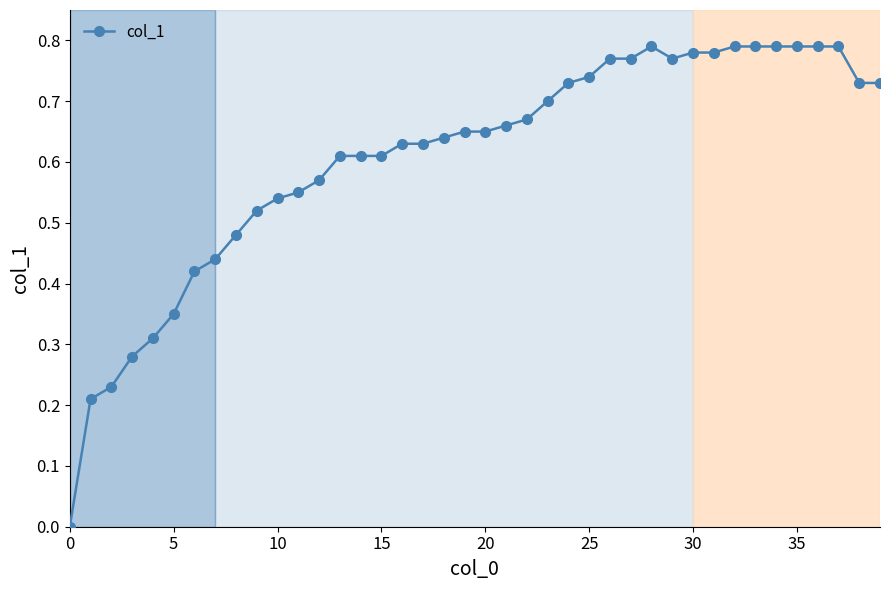

Reading left to right, what are all the values shown in this chart?

0.0	0.2	0.2	0.3	0.3	0.3	0.4	0.4	0.5	0.5	0.5	0.6	0.6	0.6	0.6	0.6	0.6	0.6	0.6	0.7	0.7	0.7	0.7	0.7	0.7	0.7	0.8	0.8	0.8	0.8	0.8	0.8	0.8	0.8	0.8	0.8	0.8	0.8	0.7	0.7